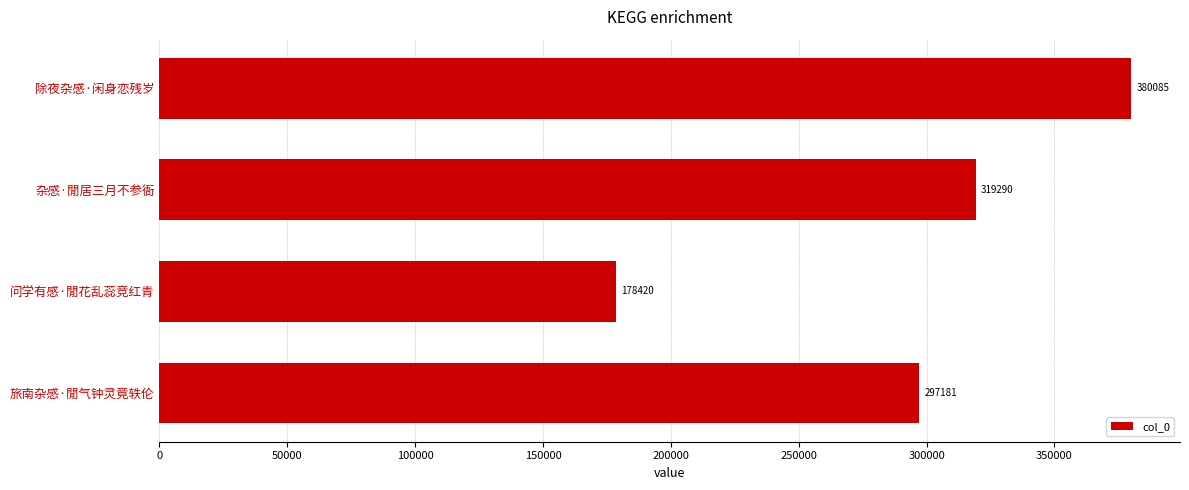

Does the chart contain any negative values?

No